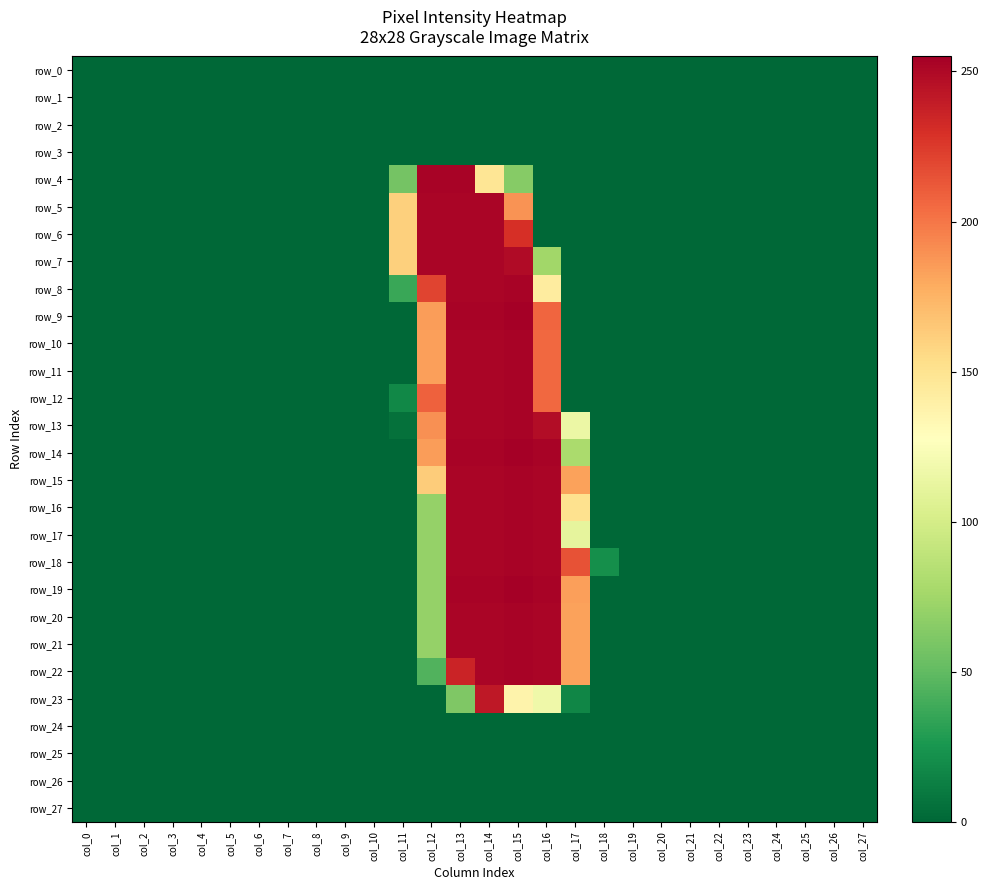

At which category does the chart reach its peak across all series?

col_15